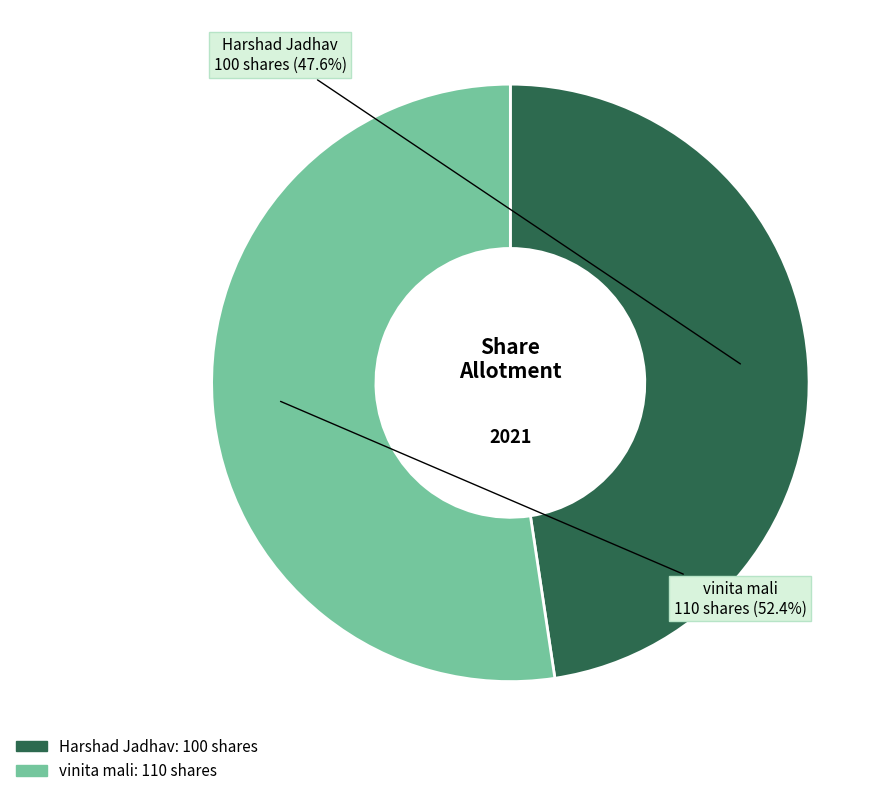

Is it true that Harshad Jadhav is 36% of the pie?

False